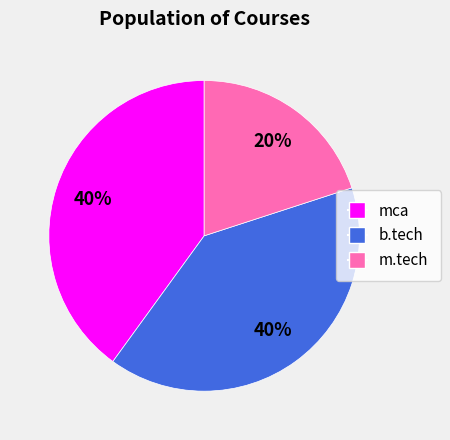

To the nearest percent, what portion does b.tech represent?

40%